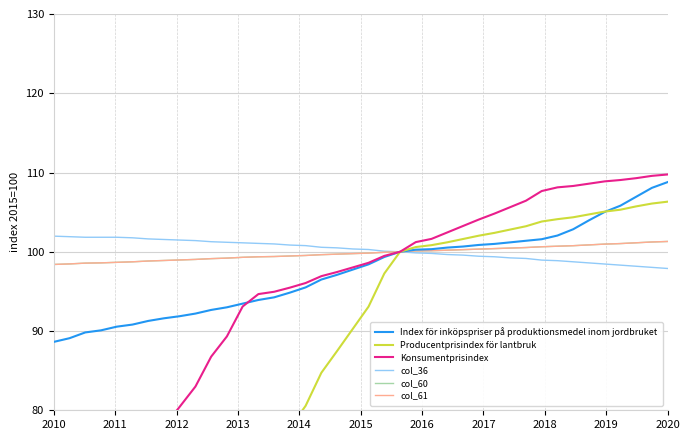

At how many categories does at least one series exceed 87?

40